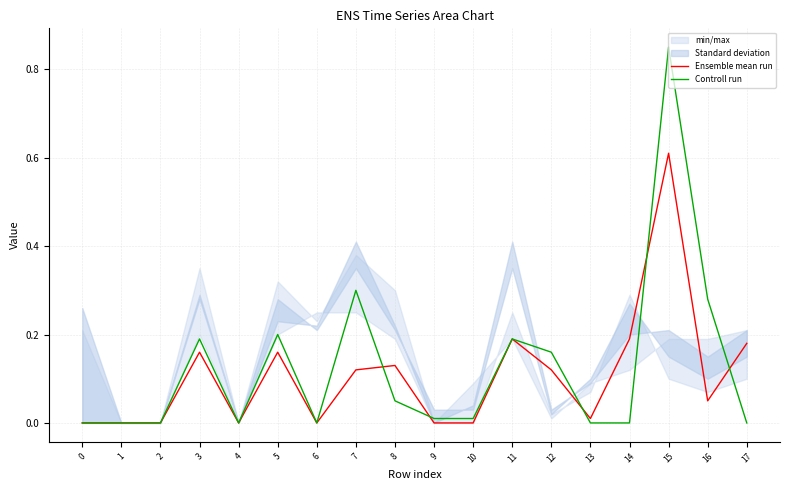

Where do Controll run and Ensemble mean run first cross each other?

7 and 8